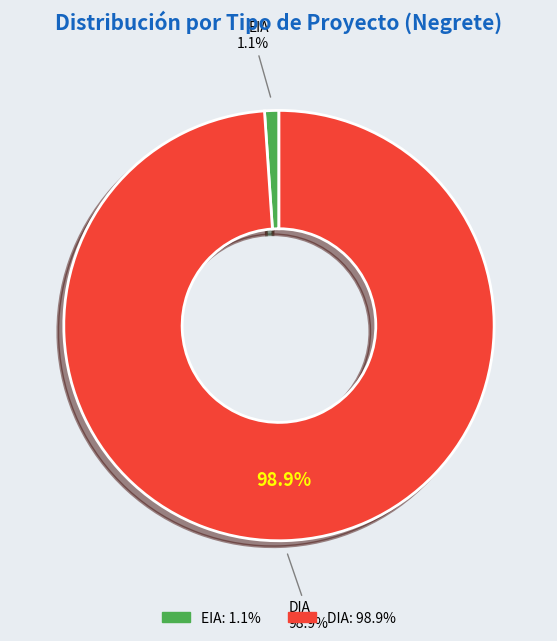

Count the number of slices in the pie.

2